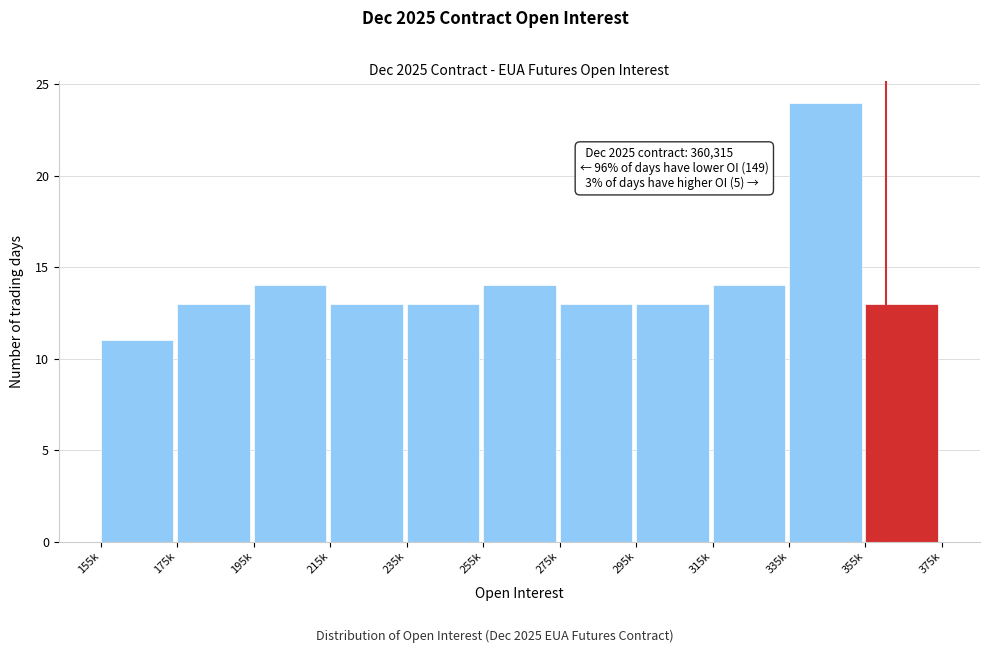

Reading left to right, what are all the values shown in this chart?

155k=11	175k=13	195k=14	215k=13	235k=13	255k=14	275k=13	295k=13	315k=14	335k=24	355k=13